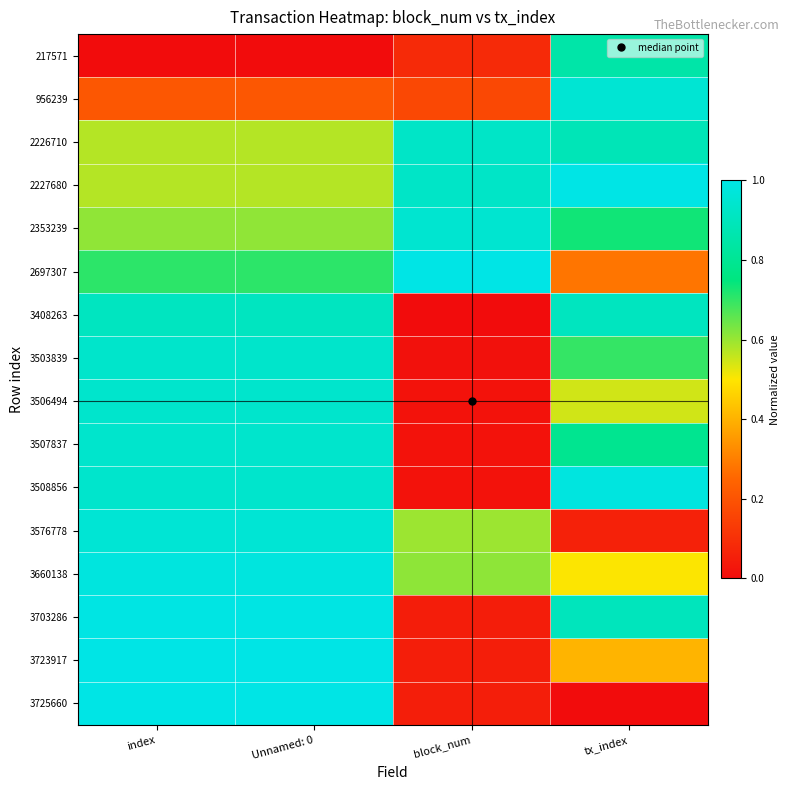

At which category is the sum across all series the highest?

index